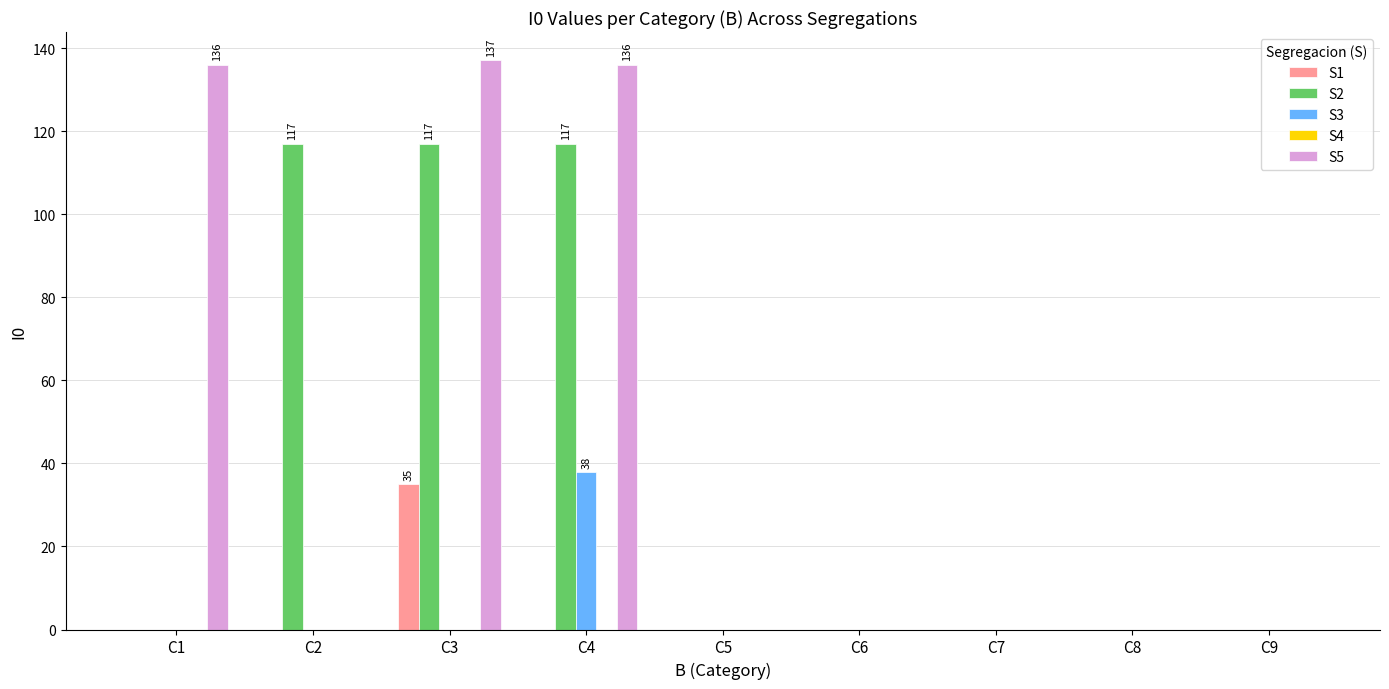

The value of S5 at C3 is 81. True or false?

False